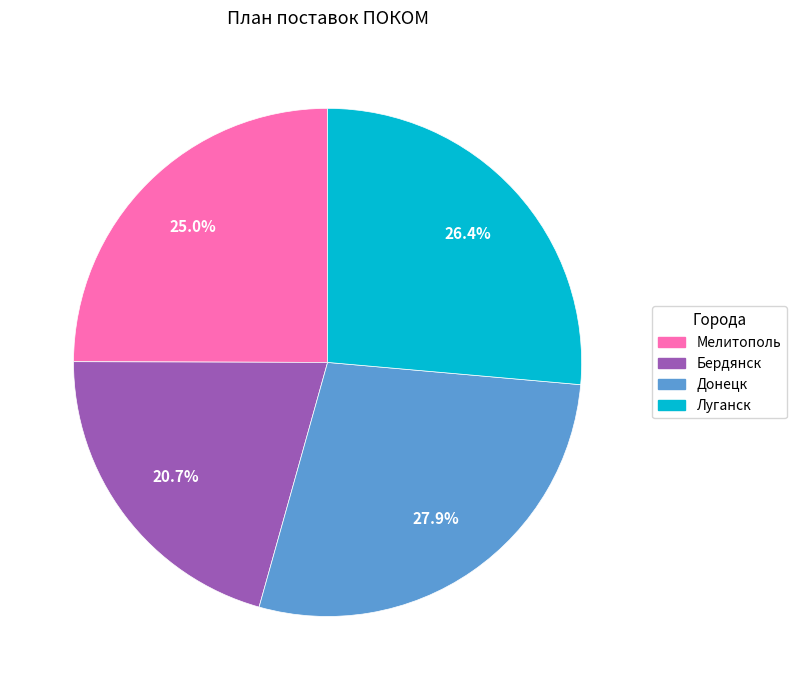

Approximately how many times larger is the value at Донецк compared to Луганск?

1.1